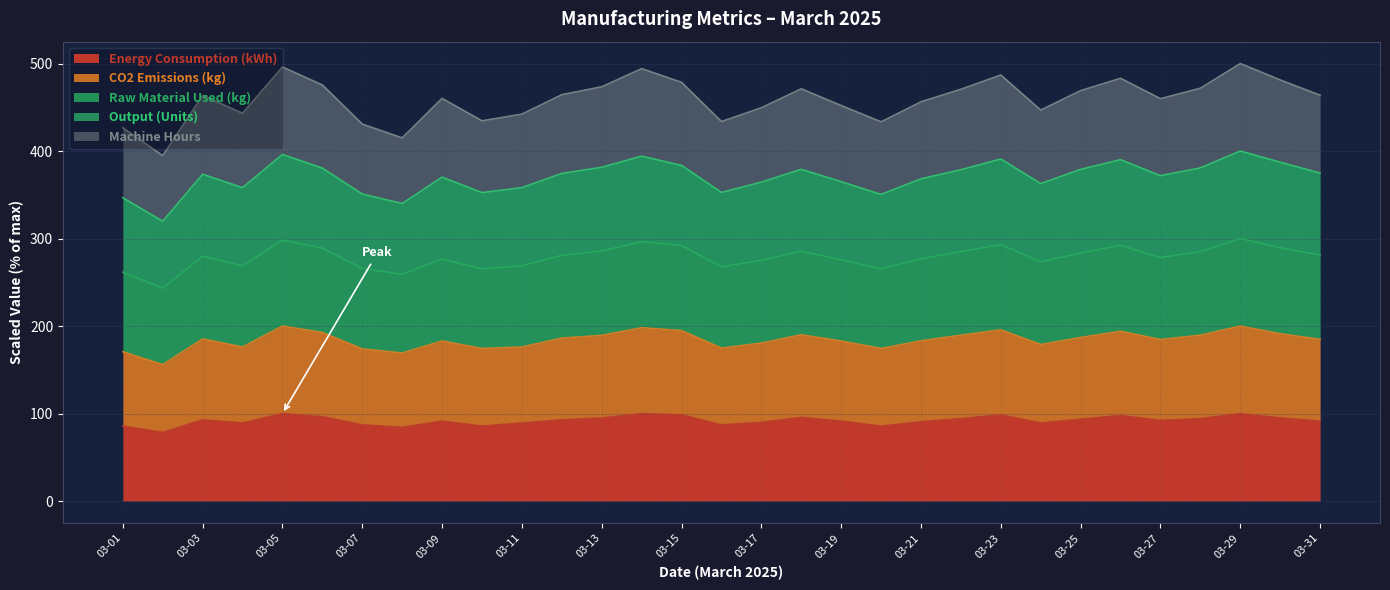

The Energy Consumption (kWh) series shows 95.0 at 03-13. True or false?

True